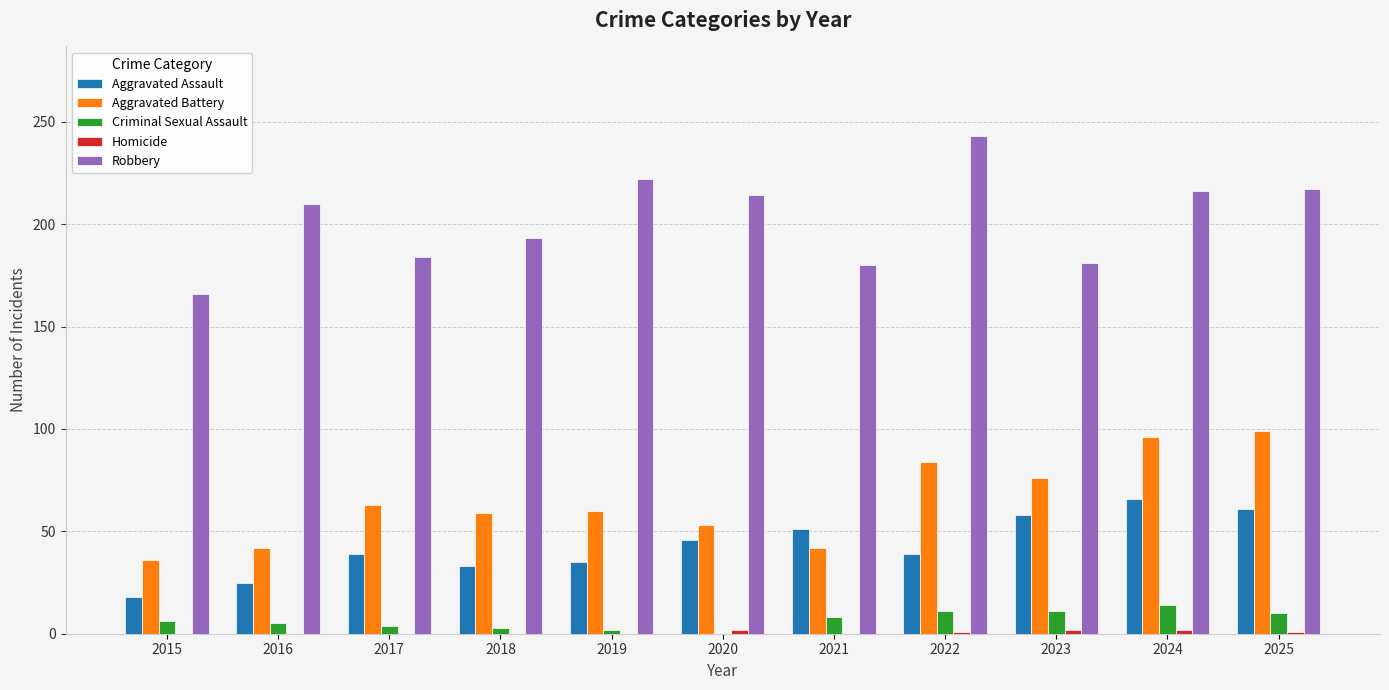

True or false: Aggravated Battery has a value of 63 at 2017.

True